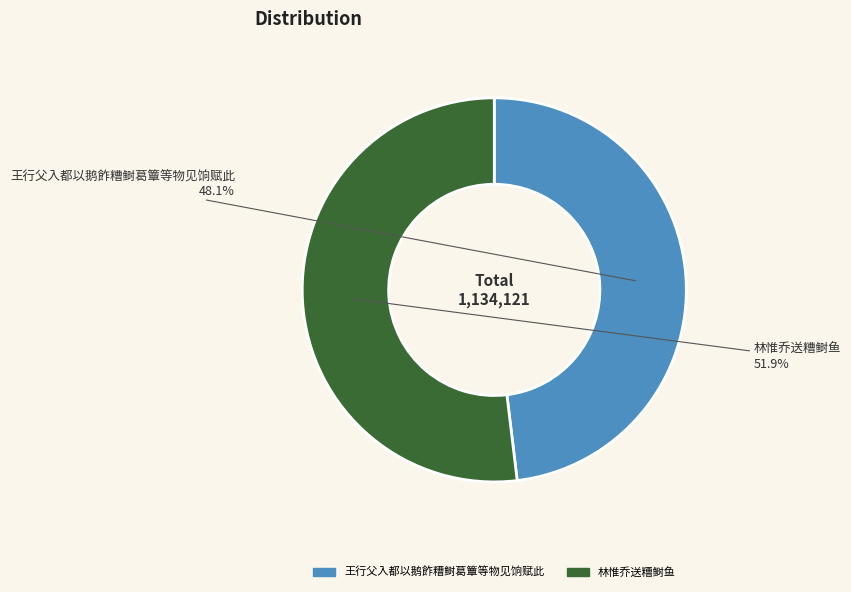

To the nearest percent, what portion does 林惟乔送糟鲥鱼 represent?

52%